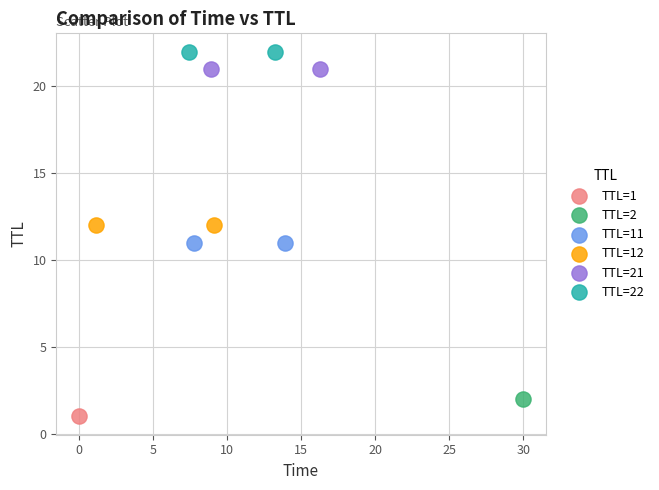

Which series contains the lowest Y value?

TTL=1